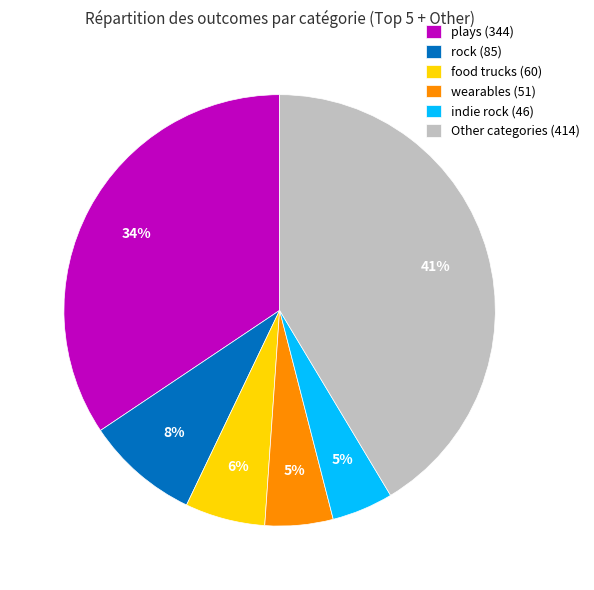

Which category has the biggest portion of the pie?

Other categories (414)